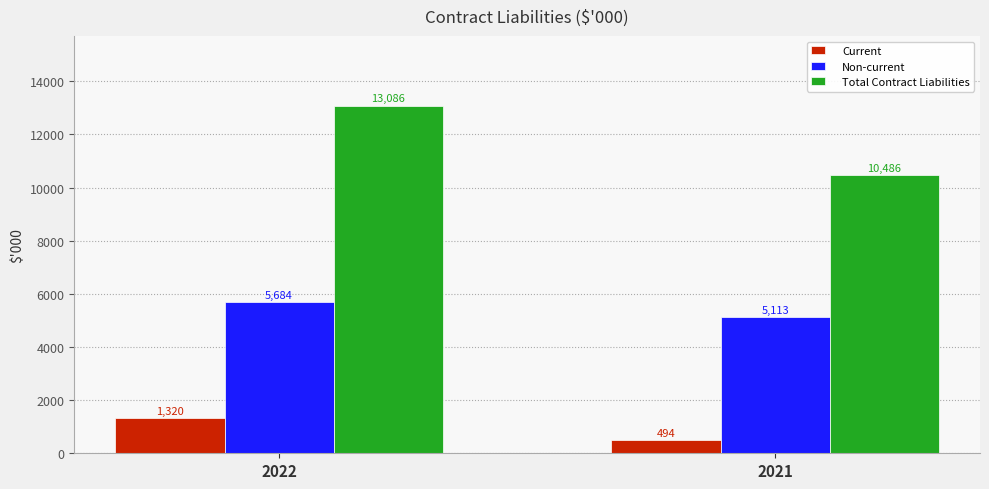

True or false: Total Contract Liabilities has a value of 10486 at 2021.

True